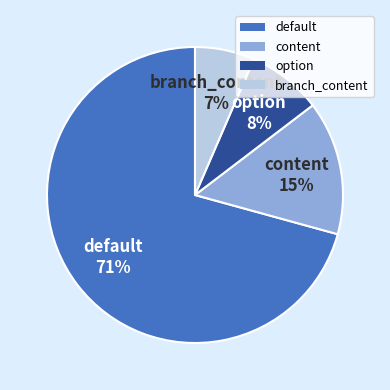

What is the smallest slice in the pie chart?

branch_content